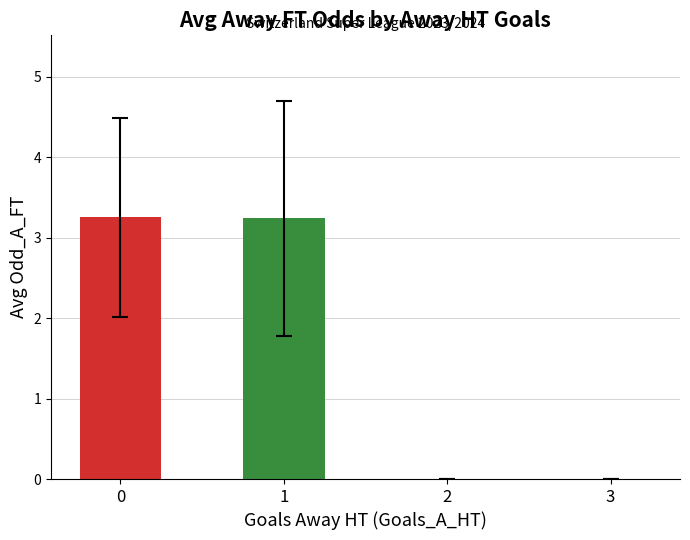

How many distinct data groups are displayed?

2